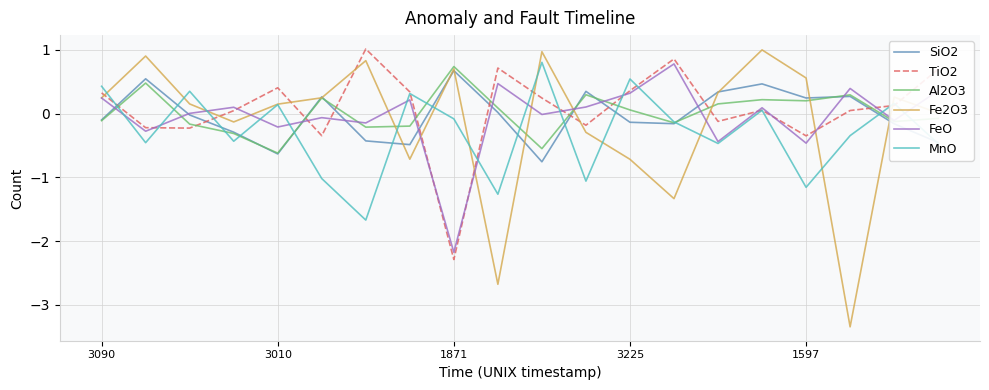

True or false: Al2O3 and TiO2 cross at least once.

True